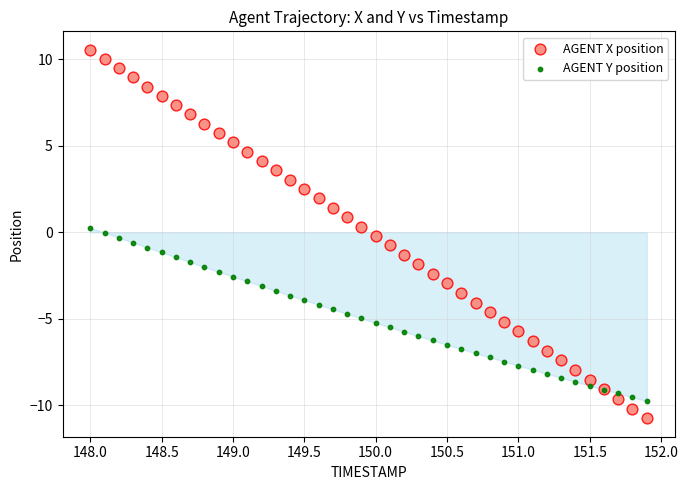

What are all the series names shown in the legend?

AGENT X position, AGENT Y position